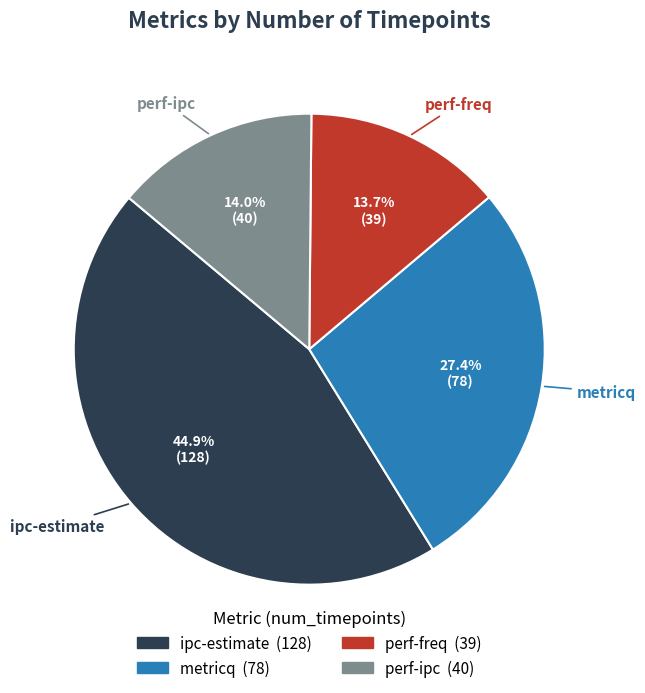

Count the number of slices in the pie.

4